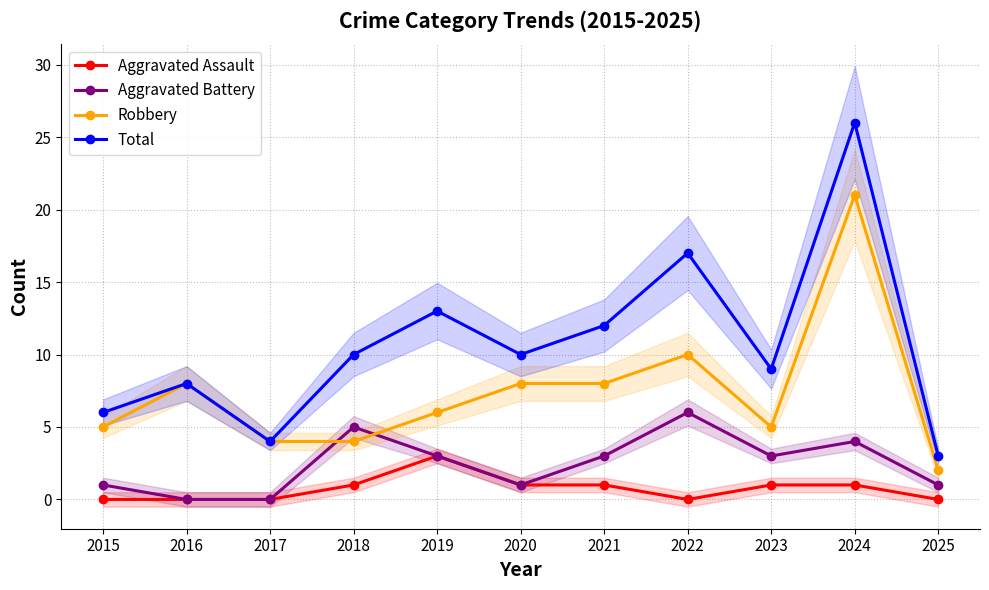

What is the difference between the maximum and minimum values in the Robbery series?

19